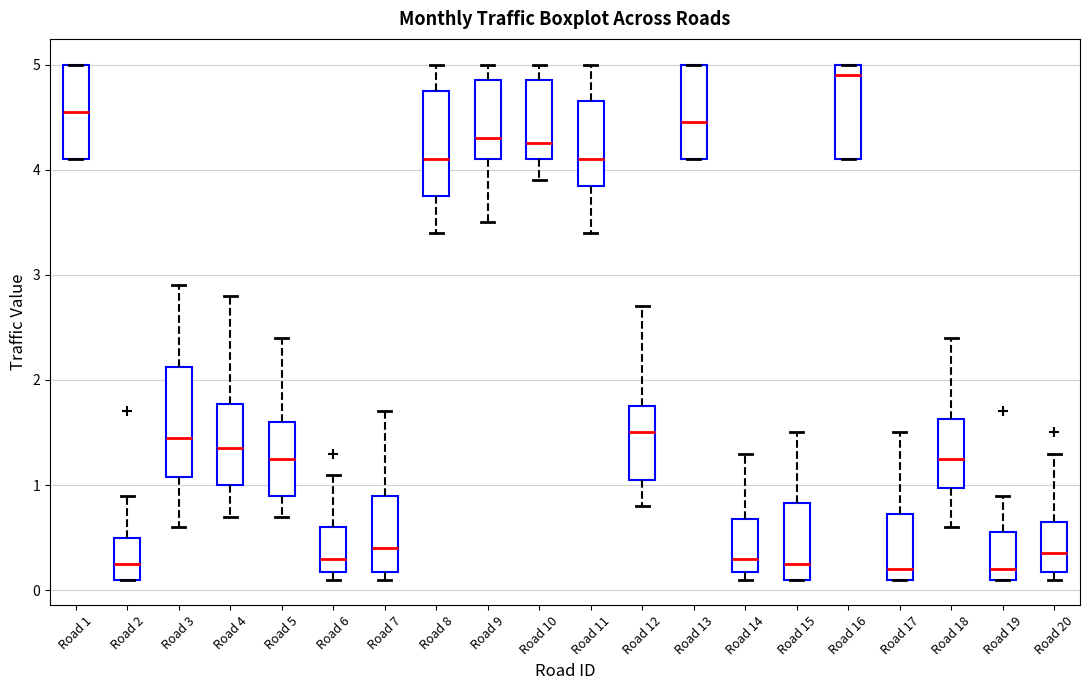

Reading left to right, transcribe this box plot: for each box, give where its median line is, the range the box spans, and where its two whiskers end, as read against the y-axis. The values are not printed on the chart, so give them approximately, as read against the axis.

Road 1: median 4.6, box 4.1 to 5.0, whiskers 4.1 to 5.0
Road 2: median 0.3, box 0.1 to 0.5, whiskers 0.1 to 0.9
Road 3: median 1.5, box 1.1 to 2.1, whiskers 0.6 to 2.9
Road 4: median 1.4, box 1.0 to 1.8, whiskers 0.7 to 2.8
Road 5: median 1.3, box 0.9 to 1.6, whiskers 0.7 to 2.4
Road 6: median 0.3, box 0.2 to 0.6, whiskers 0.1 to 1.1
Road 7: median 0.4, box 0.2 to 0.9, whiskers 0.1 to 1.7
Road 8: median 4.1, box 3.8 to 4.8, whiskers 3.4 to 5.0
Road 9: median 4.3, box 4.1 to 4.9, whiskers 3.5 to 5.0
Road 10: median 4.3, box 4.1 to 4.9, whiskers 3.9 to 5.0
Road 11: median 4.1, box 3.9 to 4.7, whiskers 3.4 to 5.0
Road 12: median 1.5, box 1.1 to 1.8, whiskers 0.8 to 2.7
Road 13: median 4.5, box 4.1 to 5.0, whiskers 4.1 to 5.0
Road 14: median 0.3, box 0.2 to 0.7, whiskers 0.1 to 1.3
Road 15: median 0.3, box 0.1 to 0.8, whiskers 0.1 to 1.5
Road 16: median 4.9, box 4.1 to 5.0, whiskers 4.1 to 5.0
Road 17: median 0.2, box 0.1 to 0.7, whiskers 0.1 to 1.5
Road 18: median 1.3, box 1.0 to 1.6, whiskers 0.6 to 2.4
Road 19: median 0.2, box 0.1 to 0.6, whiskers 0.1 to 0.9
Road 20: median 0.4, box 0.2 to 0.7, whiskers 0.1 to 1.3